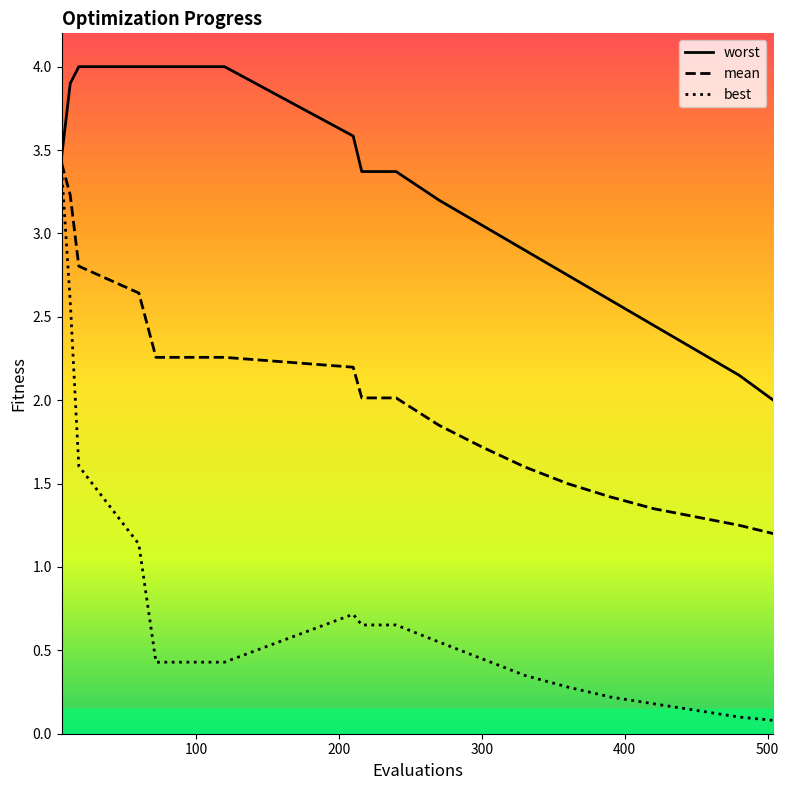

What is the maximum value shown in the chart?

4.0